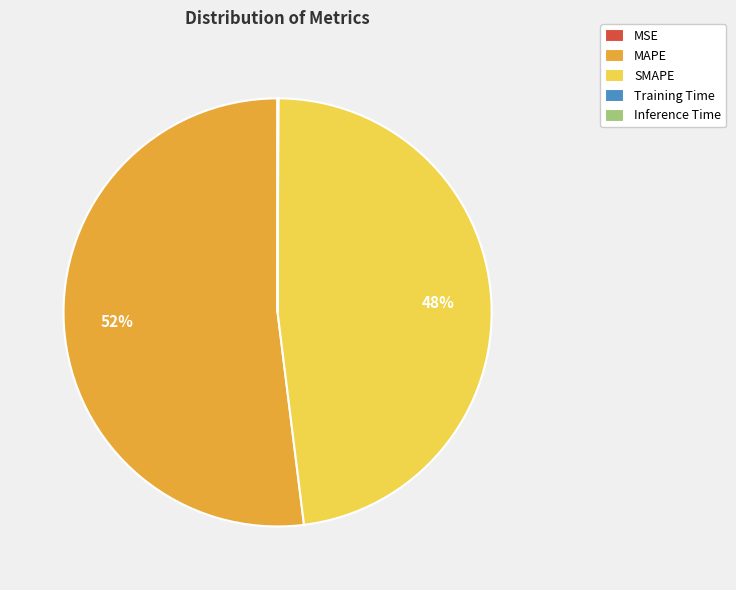

To the nearest percent, what is the difference between the largest and smallest slice percentages?

52%